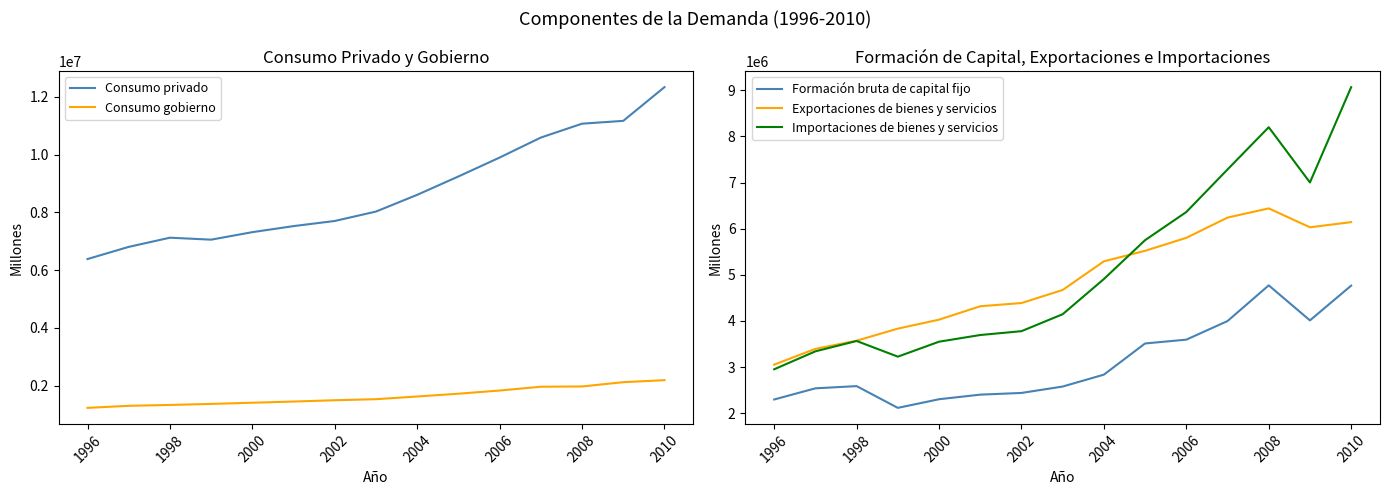

The value of Importaciones de bienes y servicios at 2002 is 1089693. True or false?

False